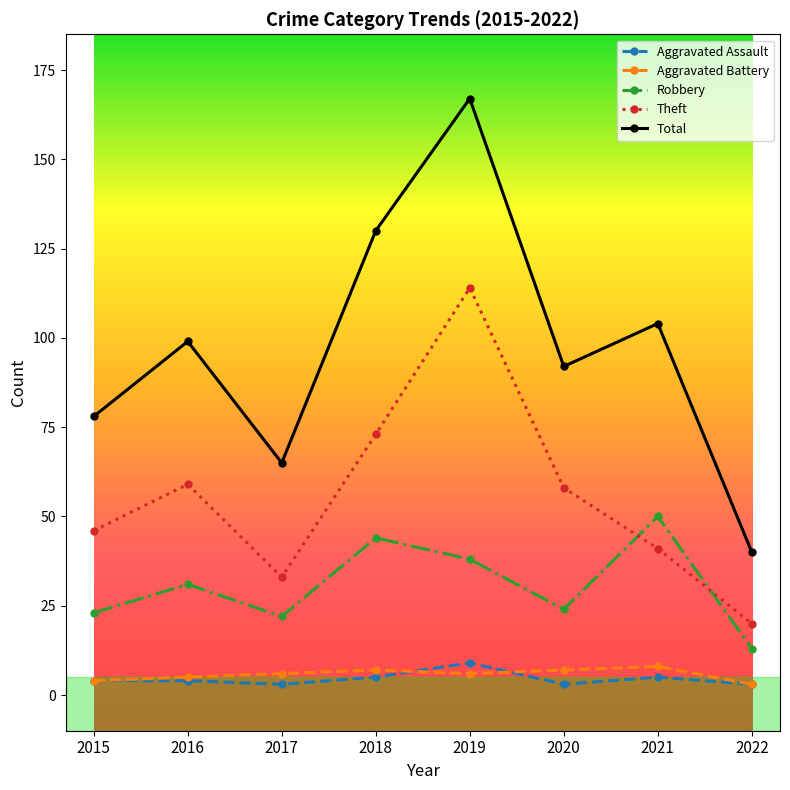

Where is Theft nearest to the value 67?

2018